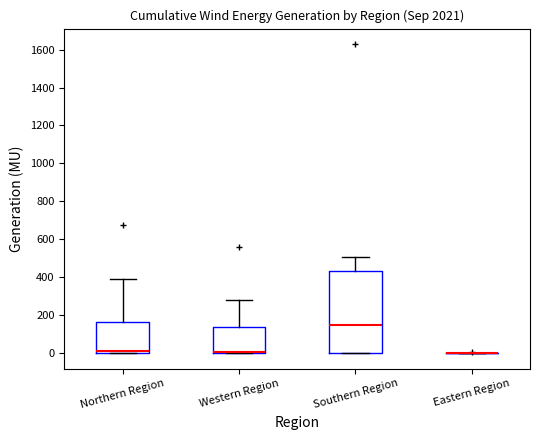

Reading left to right, read every box against the y-axis: the position of its median line, the range the box covers, and the ends of its whiskers. The values are not printed on the chart, so give them approximately, as read against the axis.

Northern Region: median 20, box 0 to 160, whiskers 0 to 400
Western Region: median 0 (drawn on the box's lower edge), box 0 to 140, whiskers 0 to 280
Southern Region: median 140, box 0 to 440, whiskers 0 to 500
Eastern Region: box collapsed to a line at 0, whiskers 0 to 0